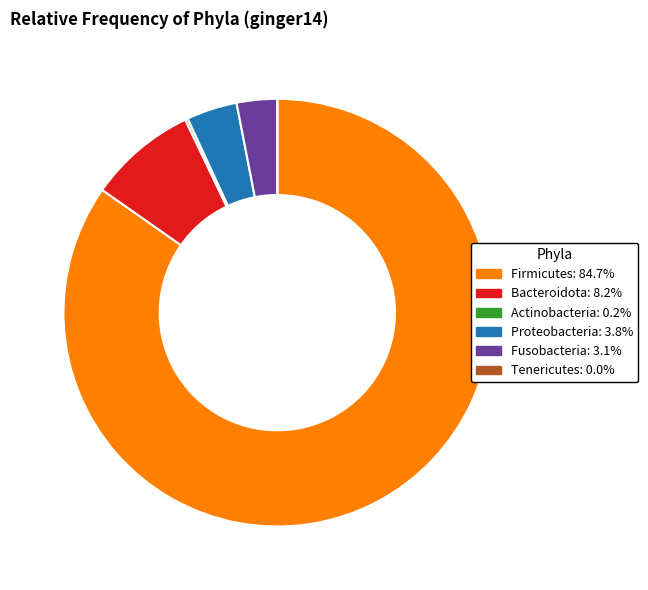

Combined, do Bacteroidota: 8.2% and Firmicutes: 84.7% account for over 50%?

Yes